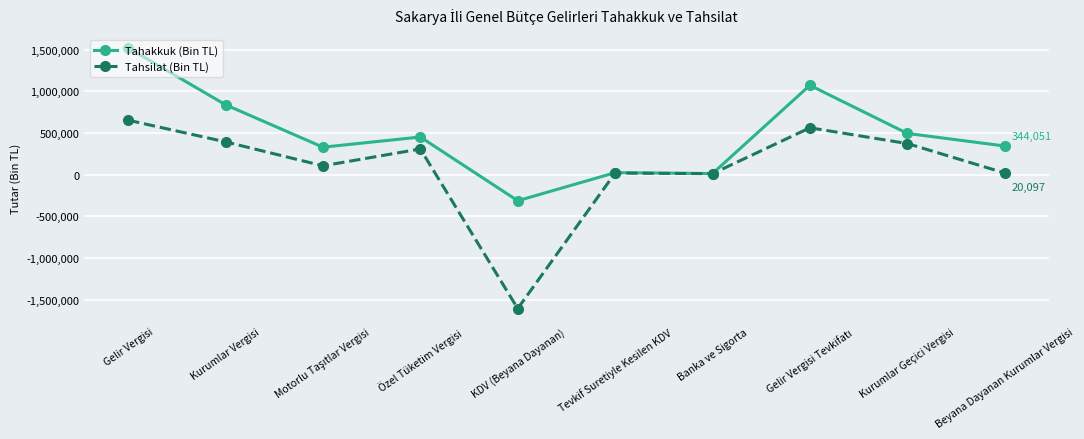

True or false: Tahsilat (Bin TL) has a value of 20097 at Beyana Dayanan Kurumlar Vergisi.

True